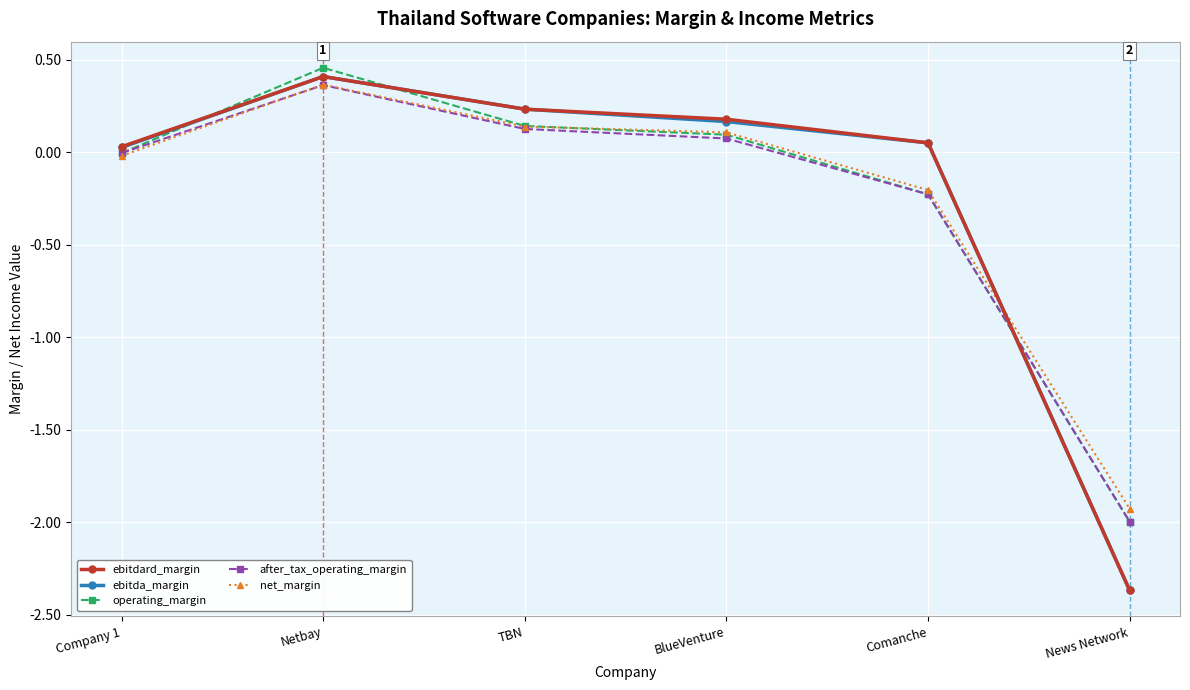

Count the number of categories in the chart.

6